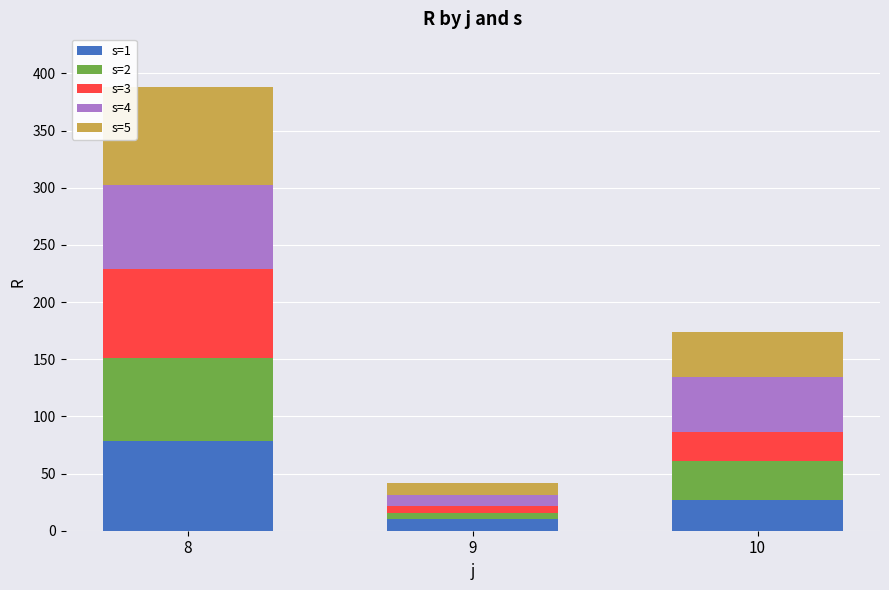

At which category is the sum across all series the highest?

8